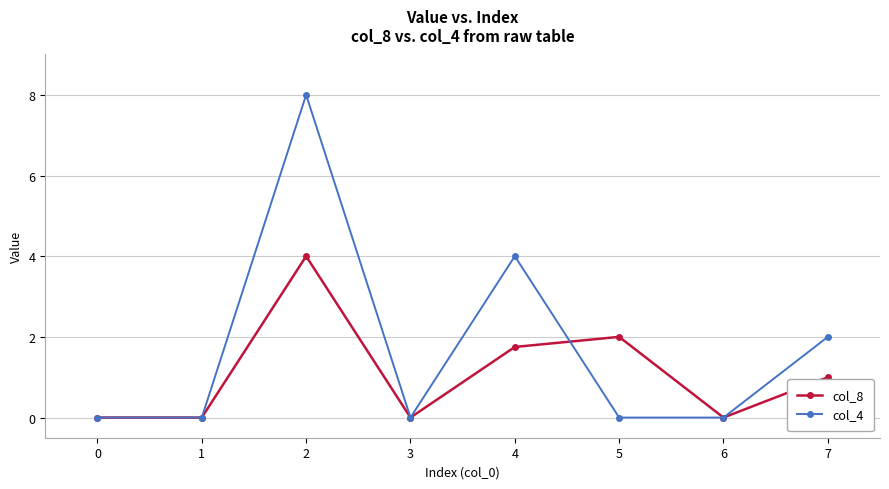

The value of col_4 at 3 is 0.0. True or false?

True